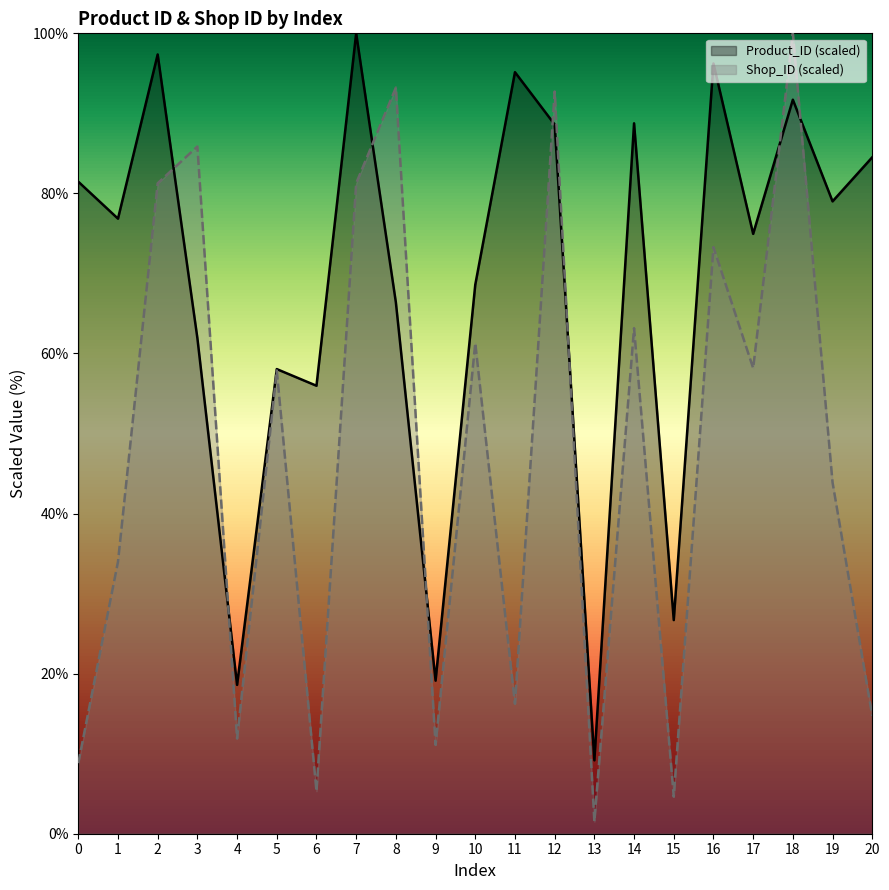

How many lines are shown in the chart?

2